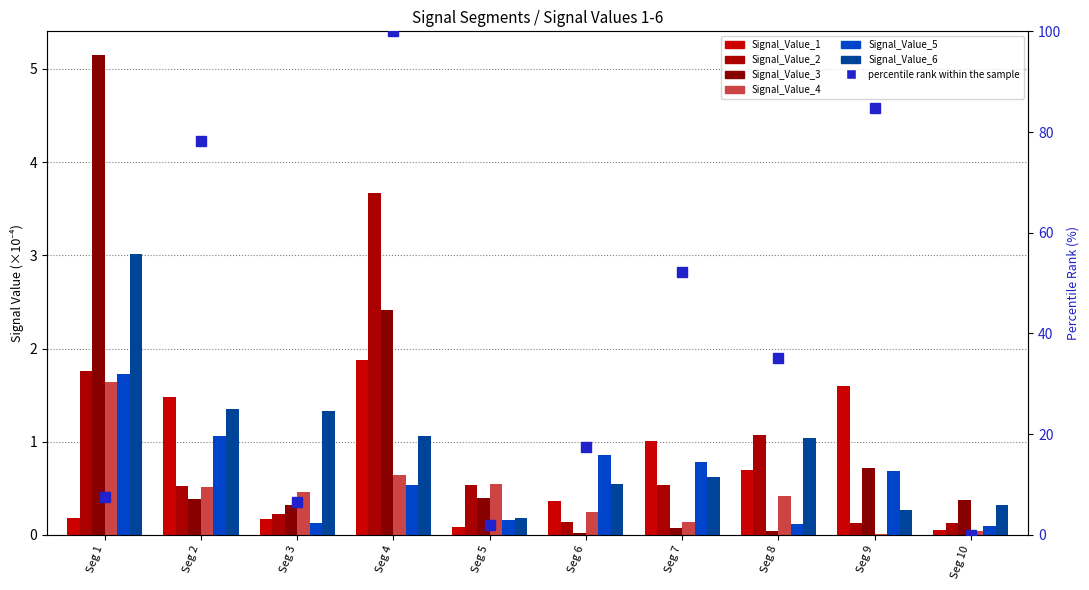

Which series has the largest total across all categories?

Signal_Value_3